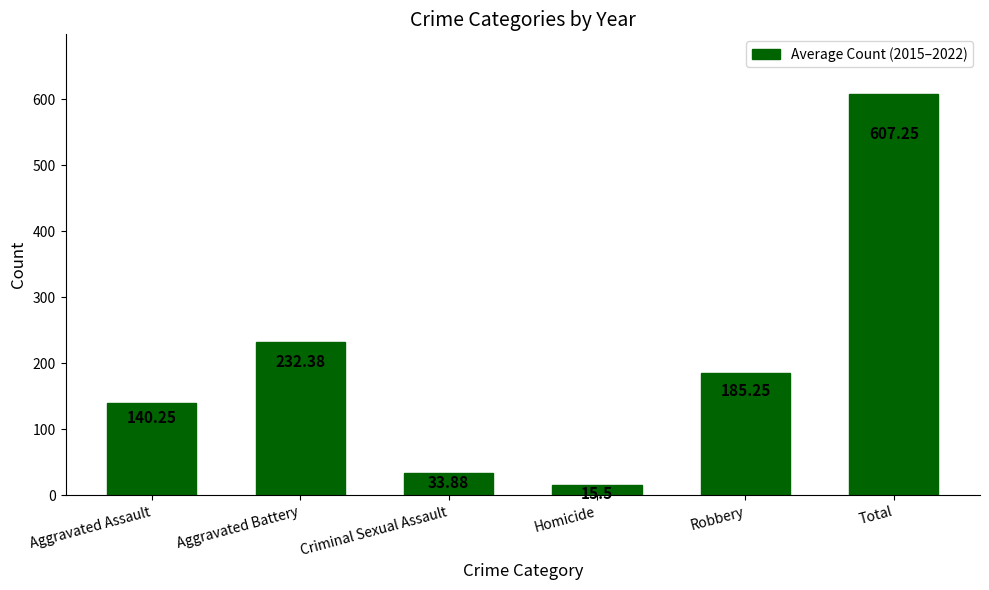

What is the sum of the values at Aggravated Assault and Criminal Sexual Assault?

174.1